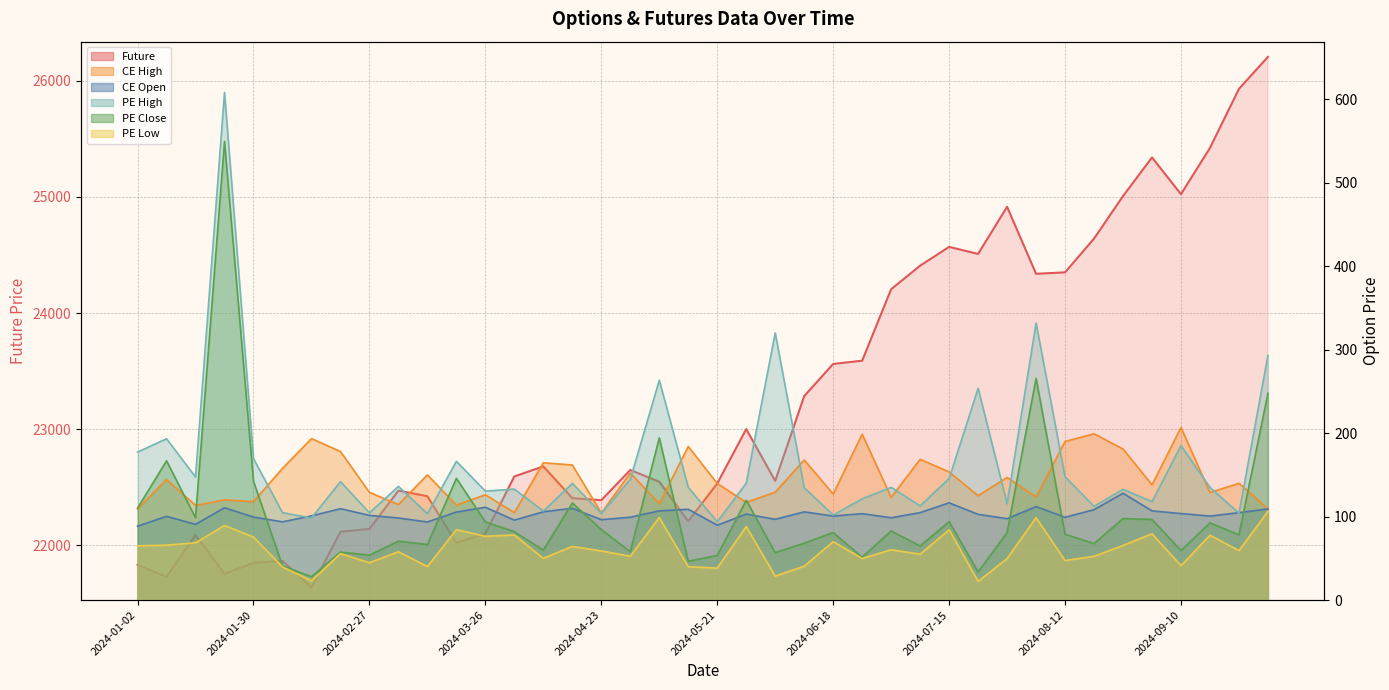

What is the difference between the Future values at 2024-04-23 and 2024-02-06?

522.5